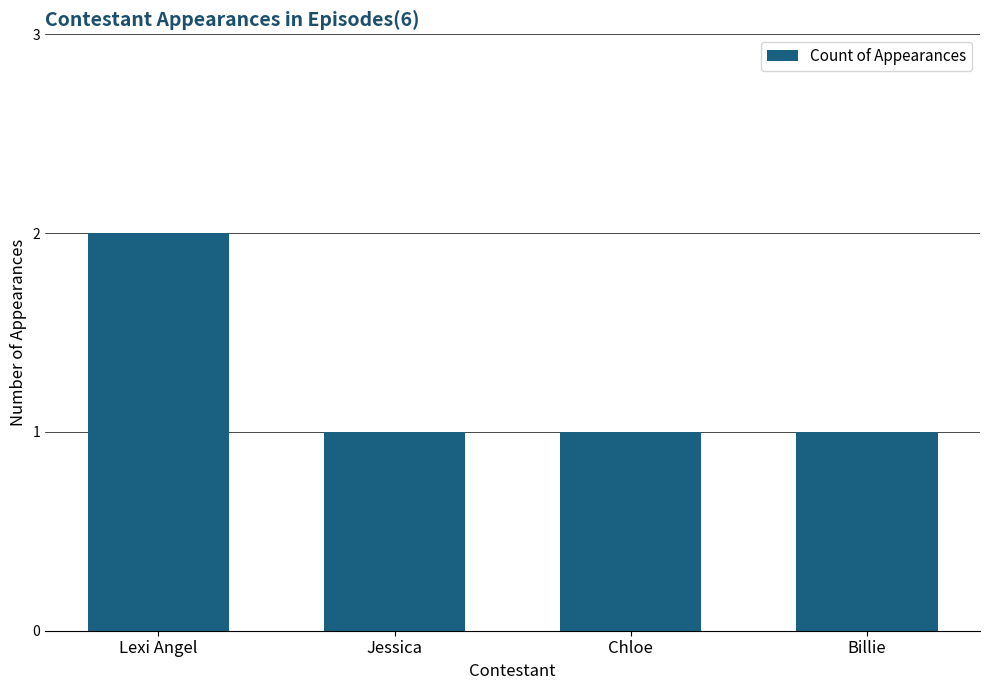

How many bars are there in total?

4